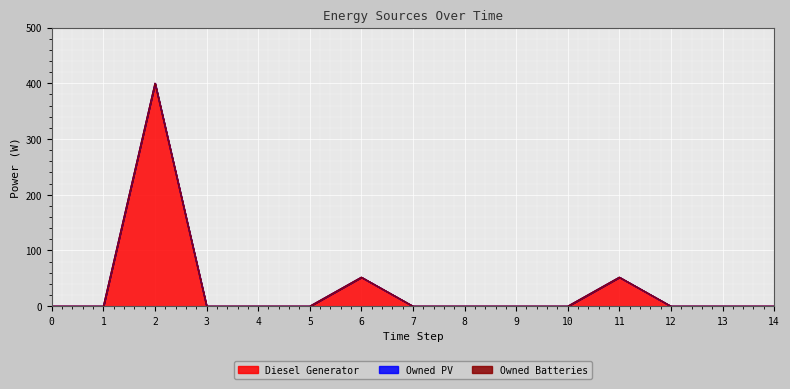

How many lines are shown in the chart?

3